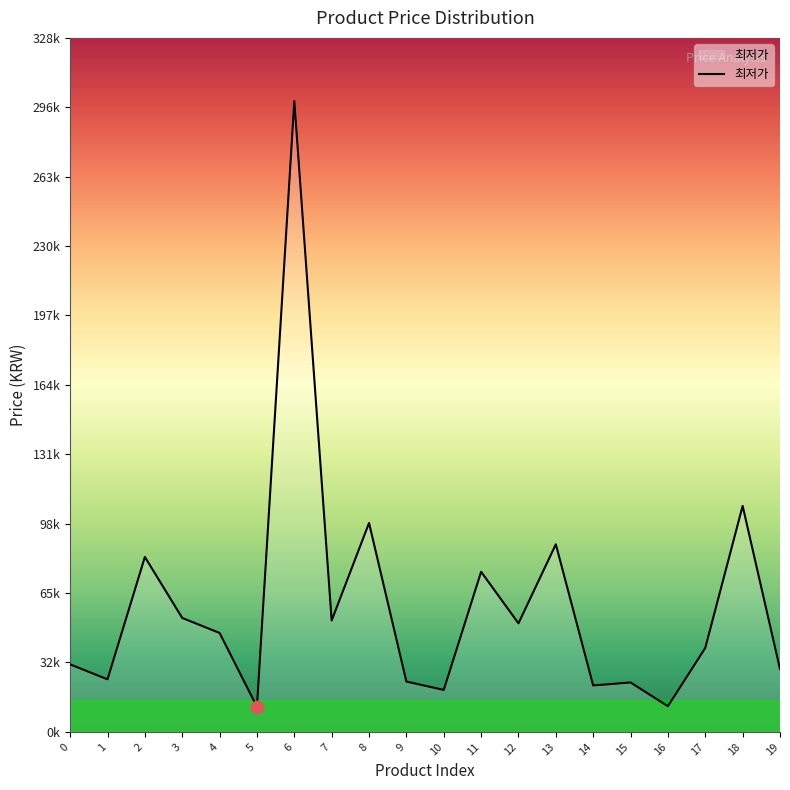

Is this an area chart (filled region under the line)?

Yes